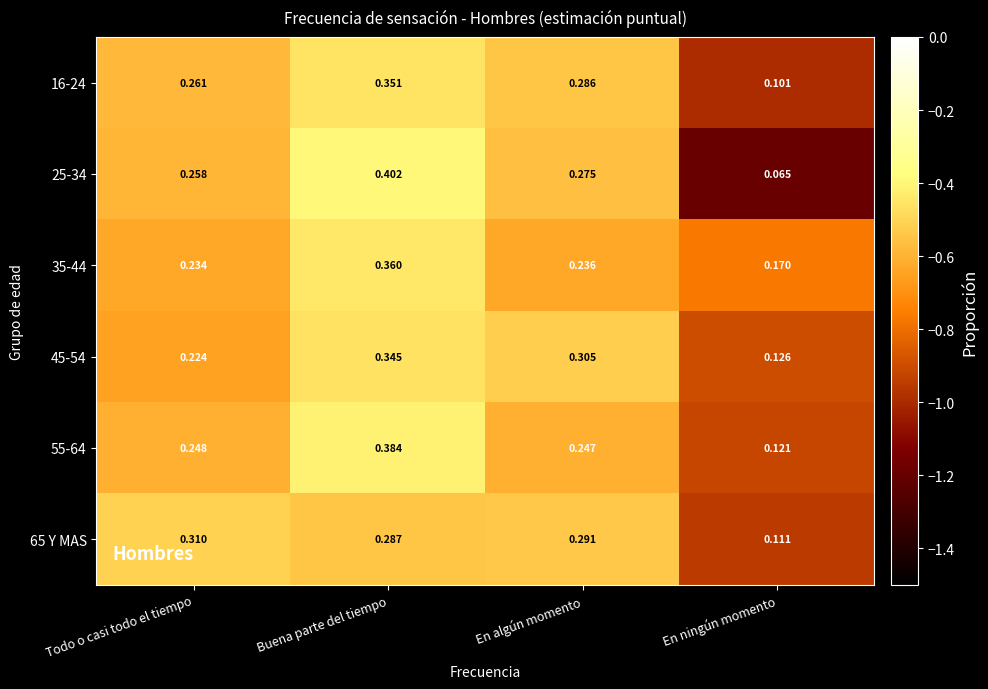

At which category is the sum across all series the highest?

Buena parte del tiempo